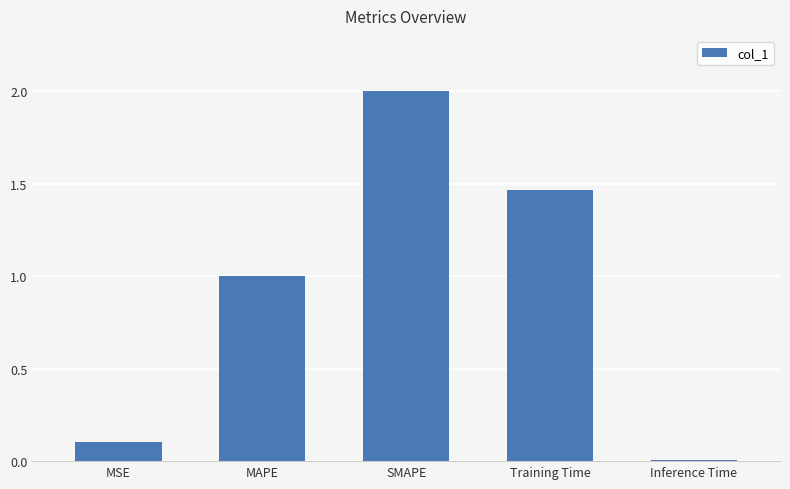

What is the sum of all values?

4.6